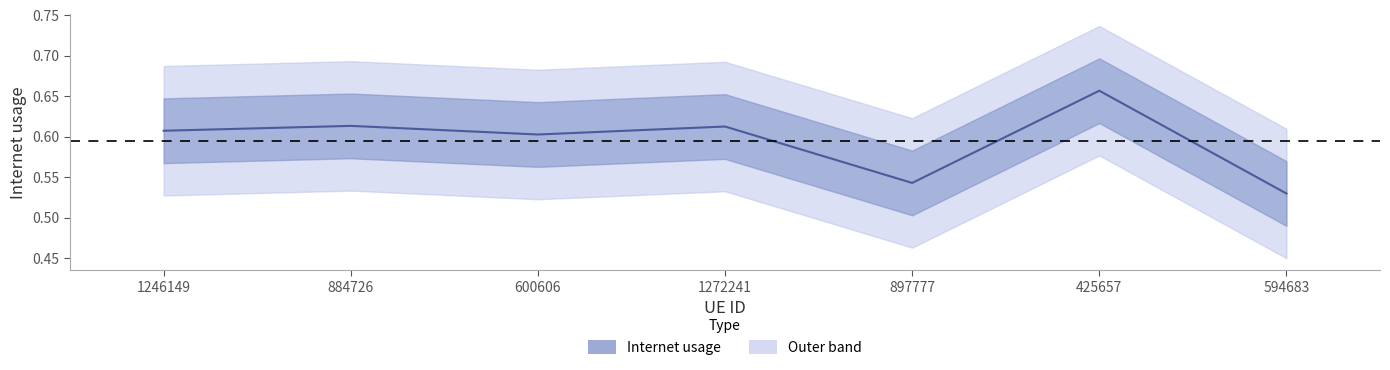

The chart shows a value of 0.5 at 594683. True or false?

True